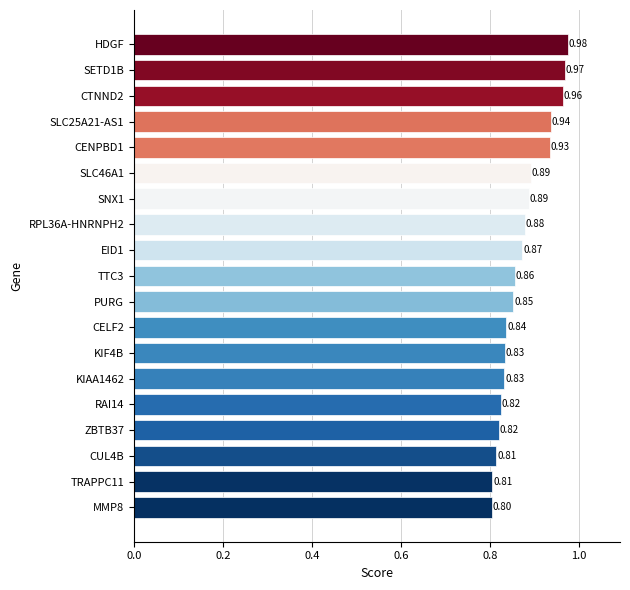

What is the change in value from CUL4B to SLC25A21-AS1?

+0.1